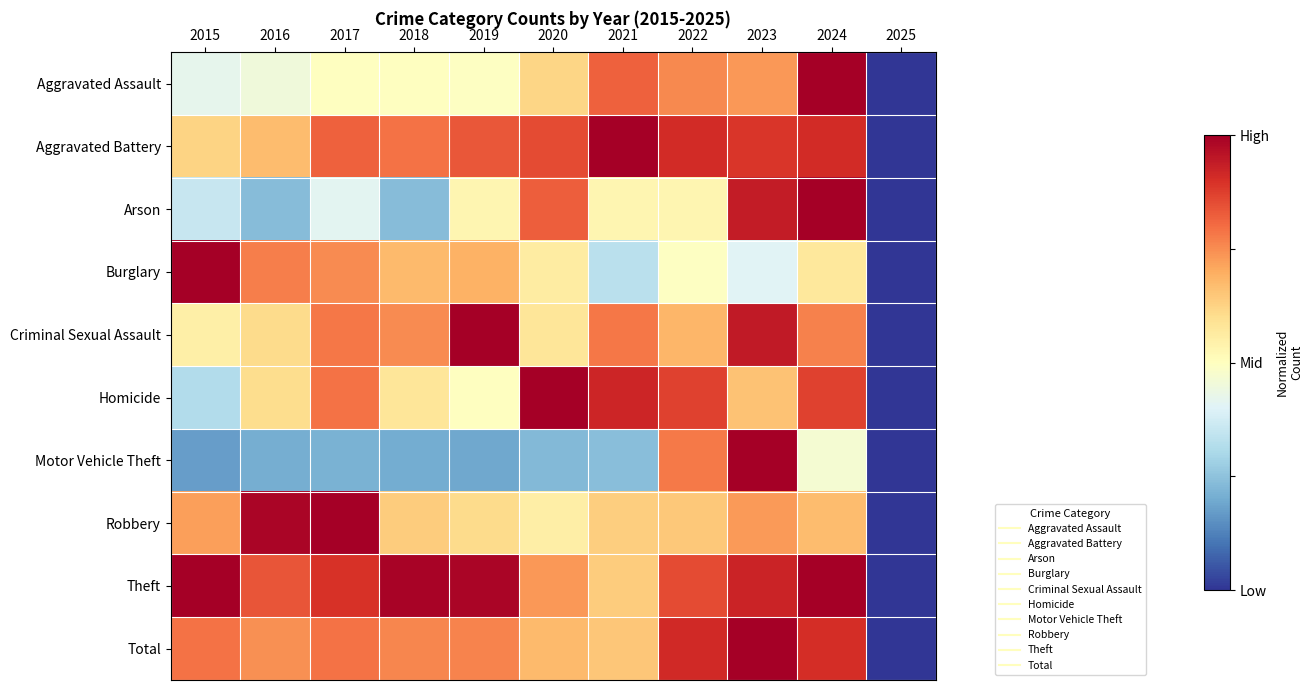

What is the difference between the highest and lowest values at 2024?

0.5